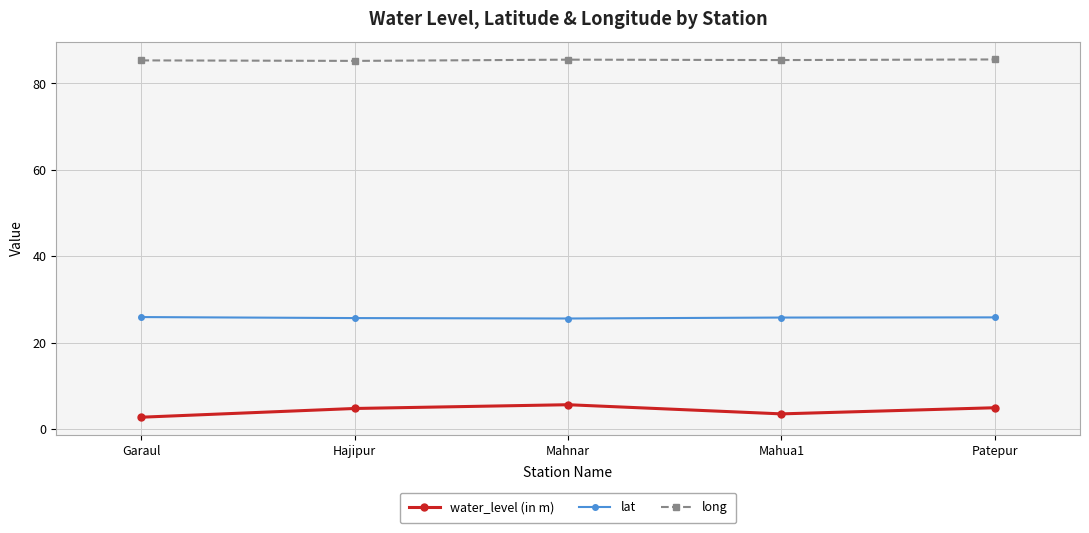

Rank the series by their maximum value, from highest to lowest.

long, lat, water_level (in m)